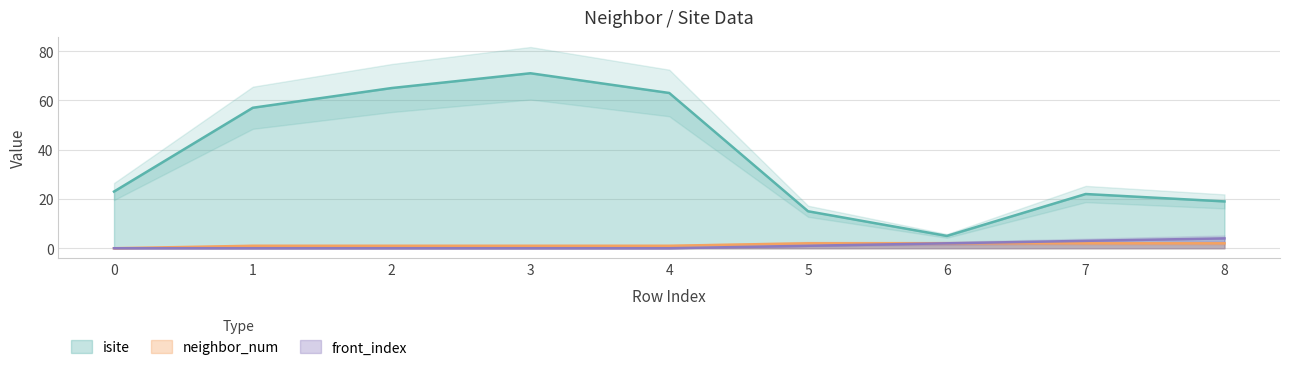

Where does the isite series first go above 23?

1